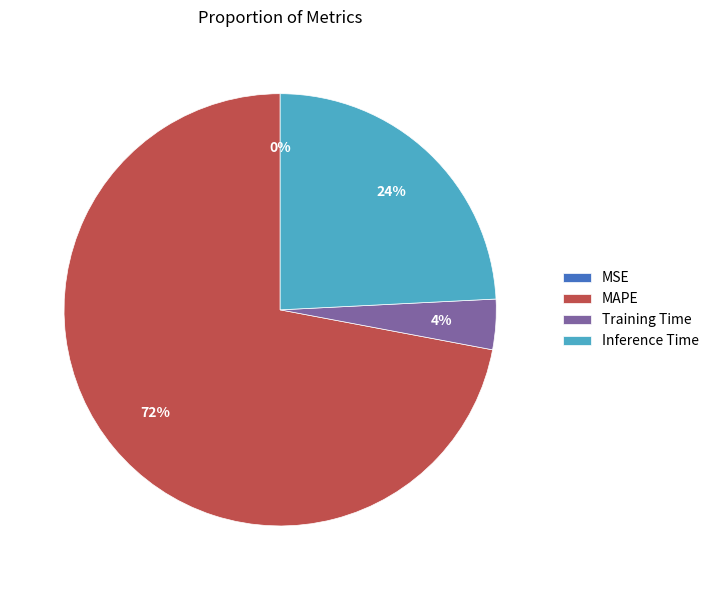

Which has a higher value, Training Time or MAPE?

MAPE